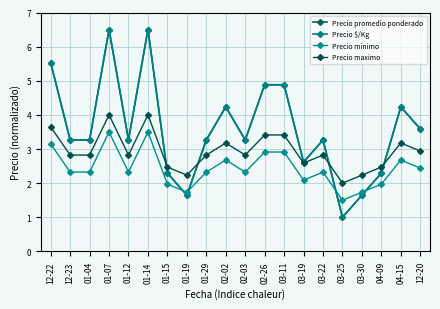

True or false: Precio promedio ponderado has a value of 2.3 at 01-15.

True